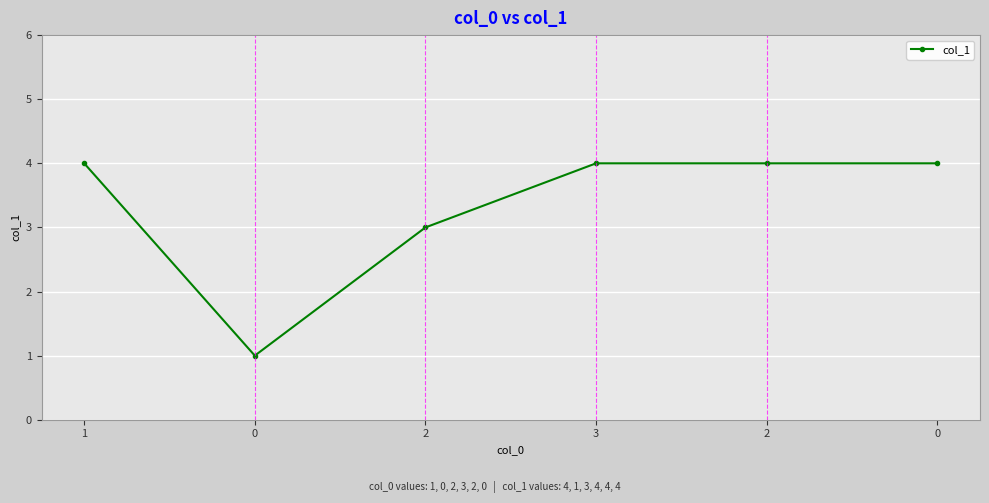

How many interior local valleys (lower than both neighbors) does the data have?

1